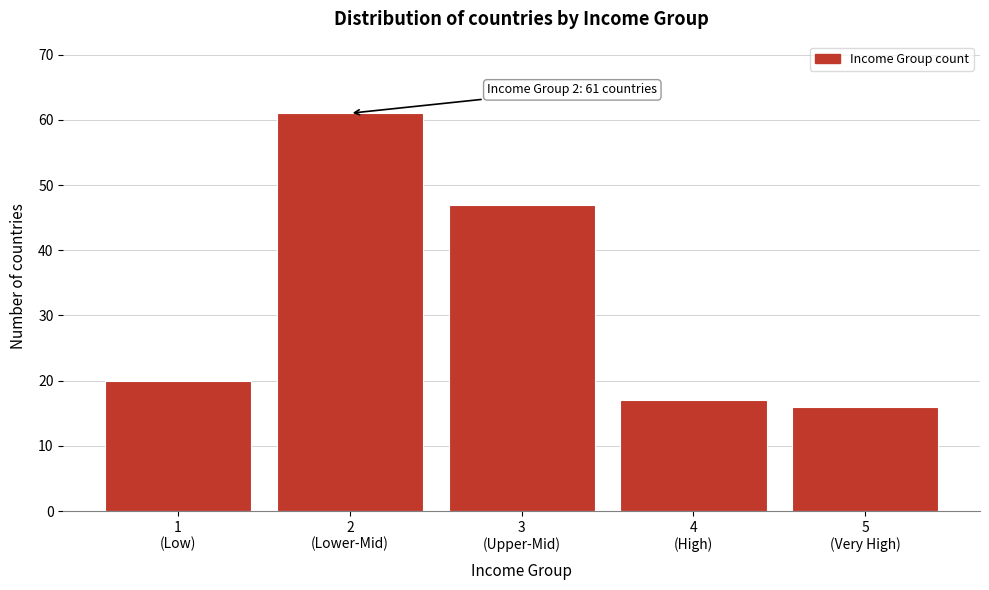

Reading left to right, what are all the values shown in this chart?

20	61	47	17	16